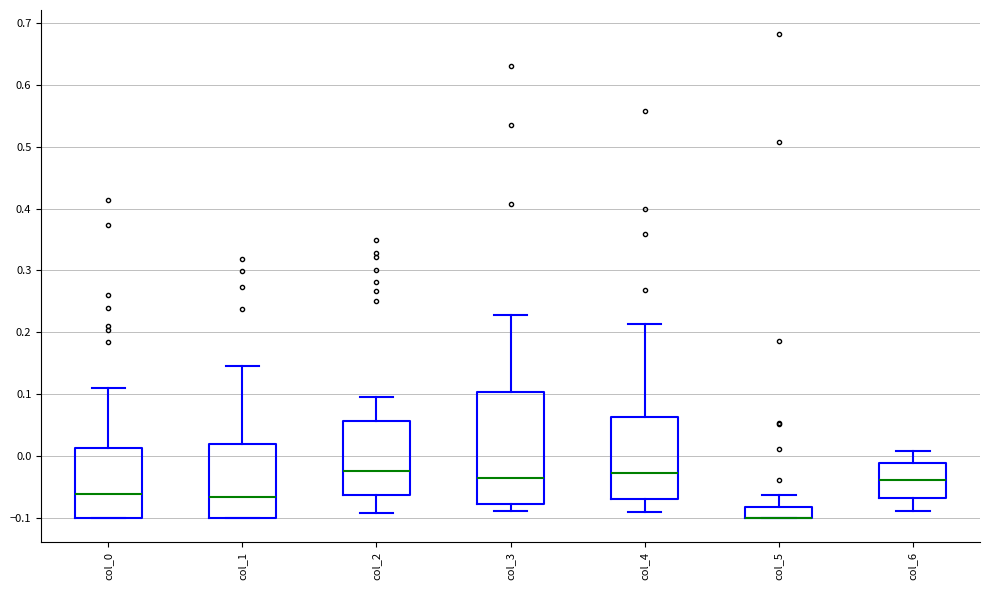

Reading left to right, transcribe this box plot: for each box, give where its median line is, the range the box spans, and where its two whiskers end, as read against the y-axis. The values are not printed on the chart, so give them approximately, as read against the axis.

col_0: median -0.06, box -0.10 to 0.01, whiskers -0.10 to 0.11
col_1: median -0.07, box -0.10 to 0.02, whiskers -0.10 to 0.15
col_2: median -0.02, box -0.06 to 0.06, whiskers -0.09 to 0.10
col_3: median -0.04, box -0.08 to 0.10, whiskers -0.09 to 0.23
col_4: median -0.03, box -0.07 to 0.06, whiskers -0.09 to 0.21
col_5: median -0.10 (drawn on the box's lower edge), box -0.10 to -0.08, whiskers -0.10 to -0.06
col_6: median -0.04, box -0.07 to -0.01, whiskers -0.09 to 0.01